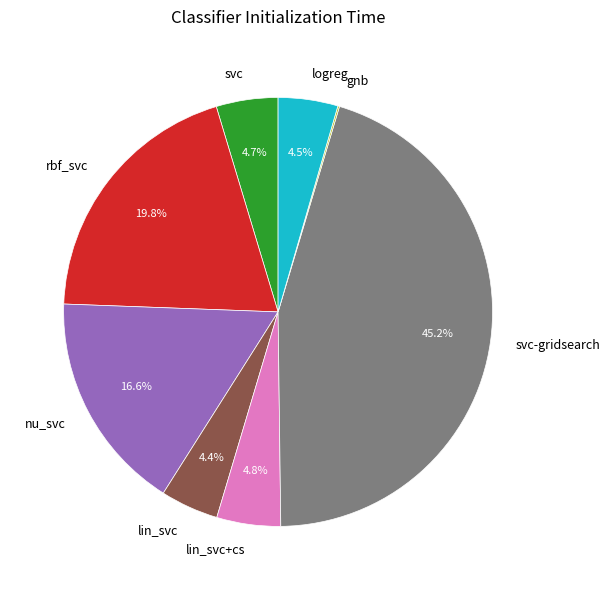

Is there any slice that represents more than half of the pie?

No